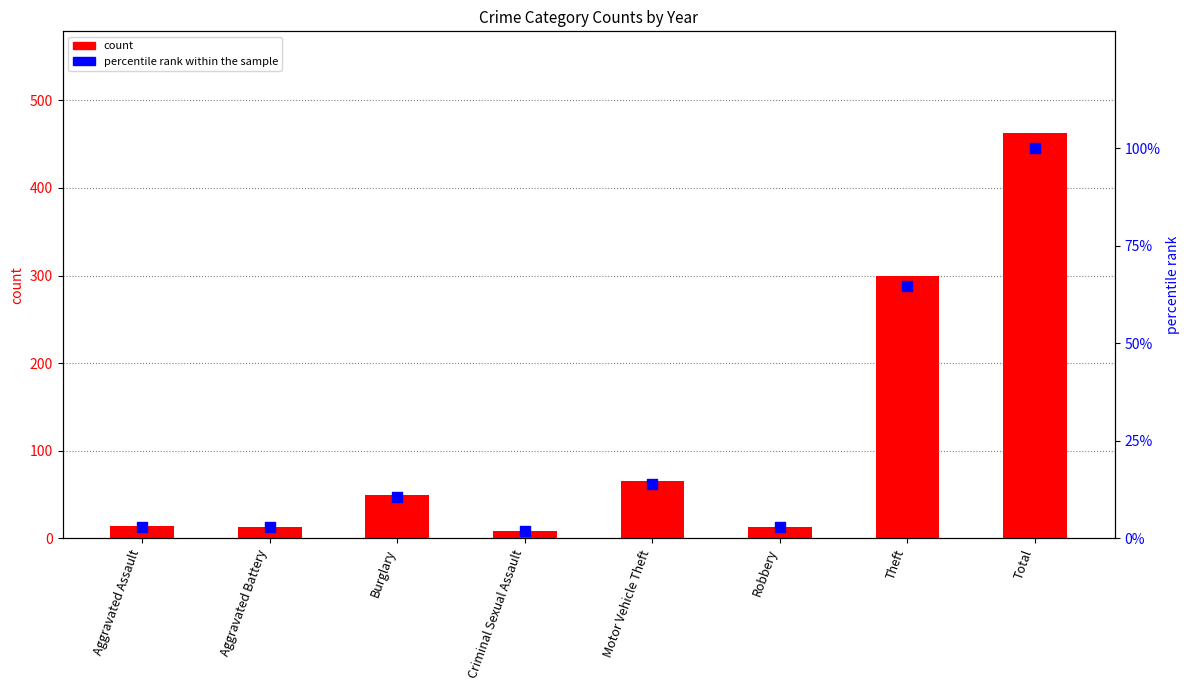

At how many categories does at least one series exceed 305?

1